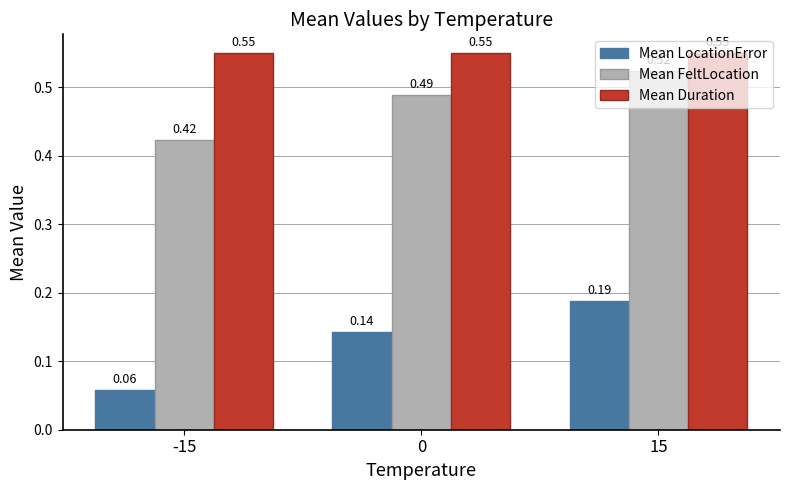

The Mean FeltLocation series shows 0.2 at 0. True or false?

False